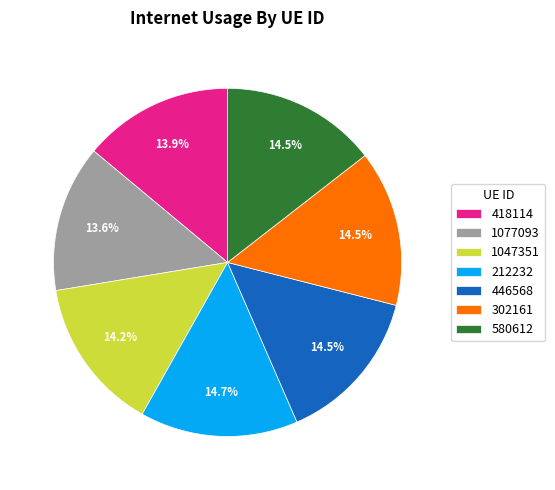

To the nearest percent, what is the combined percentage of 446568 and 302161?

29%